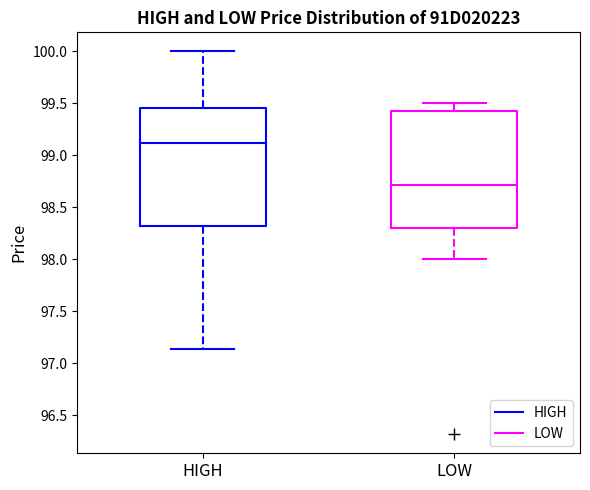

Where does the lower whisker of the box for HIGH end on the y-axis? The values are not printed on the chart, so give them approximately, as read against the axis.

97.15